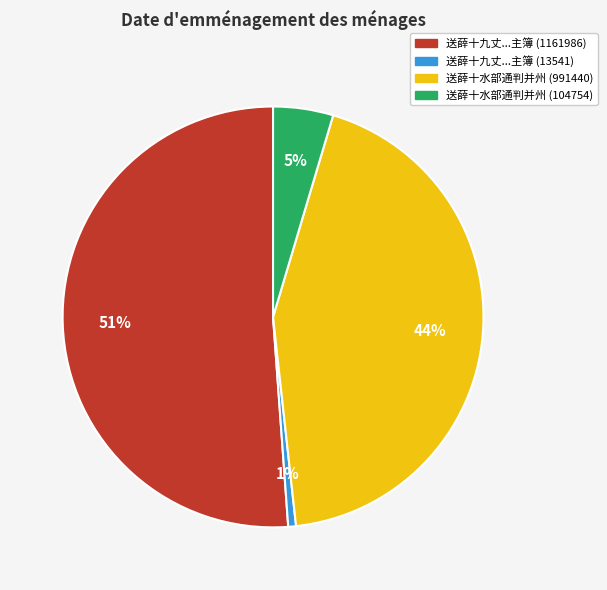

Which category has the smallest portion of the pie?

送薛十九丈...主簿 (13541)